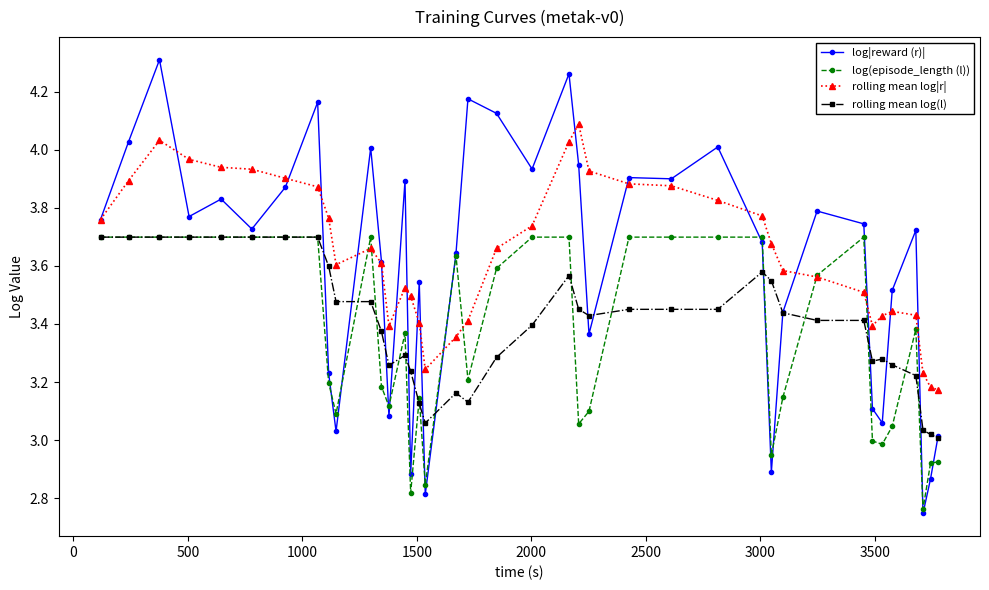

True or false: rolling mean log|r| and rolling mean log(l) intersect in this chart.

False